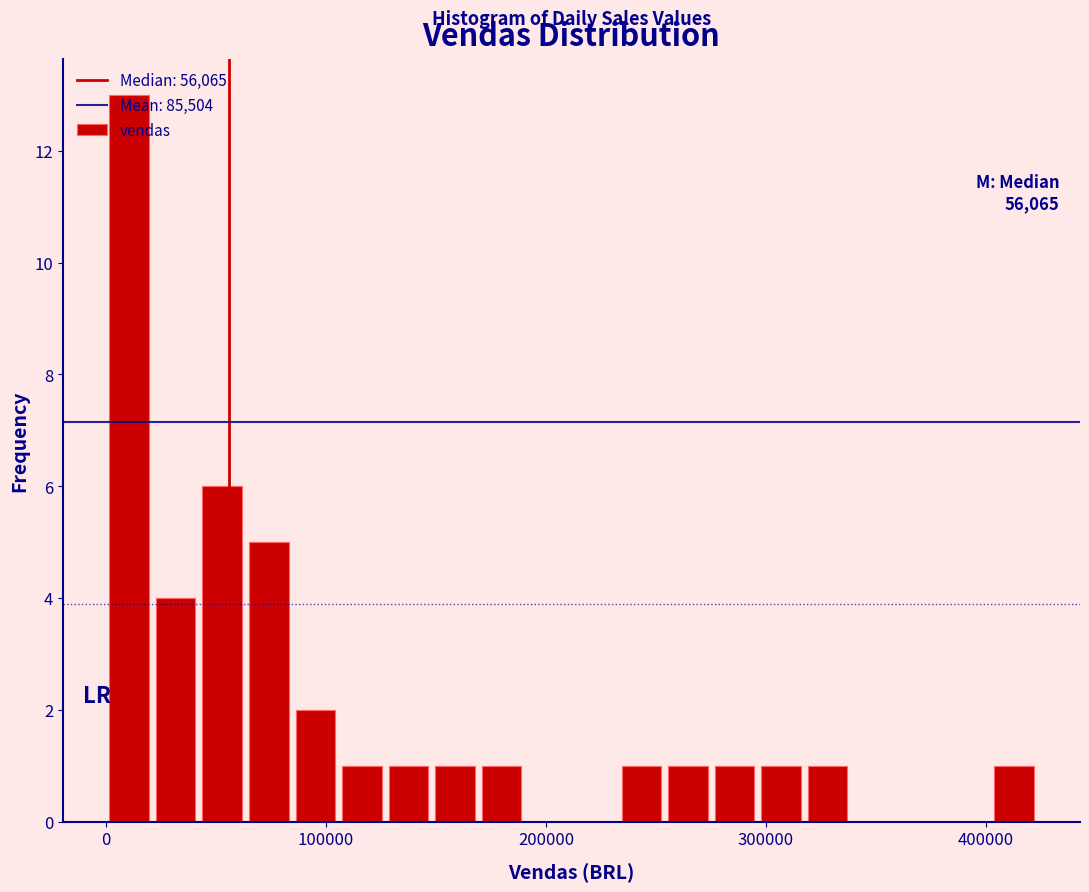

Around what value on the x-axis is the tallest bar? Give the approximate position of its centre, as read against the axis.

10000